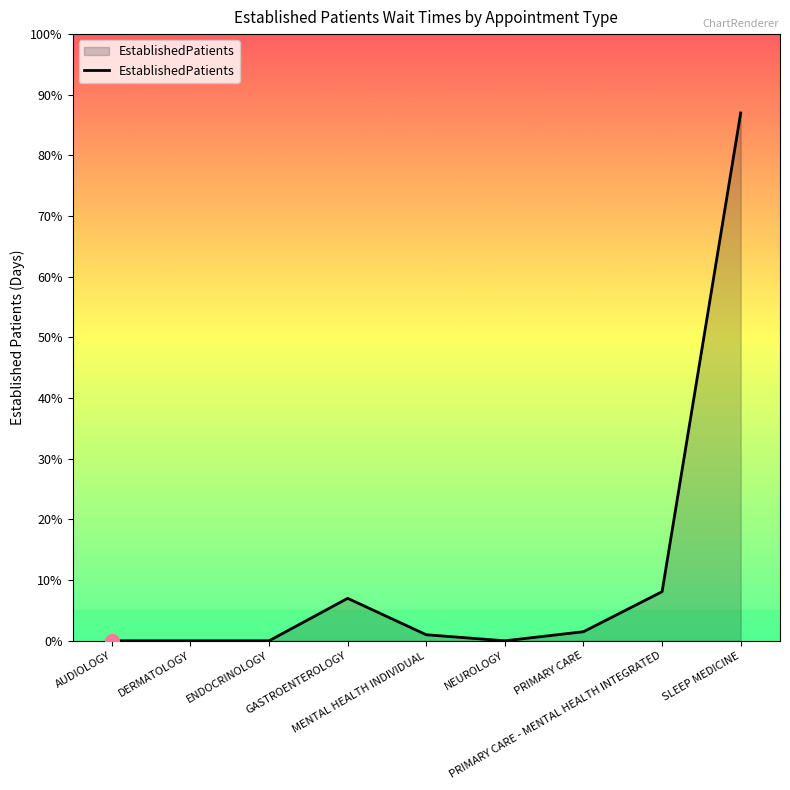

True or false: there are more than 2 points higher than both neighbors.

False